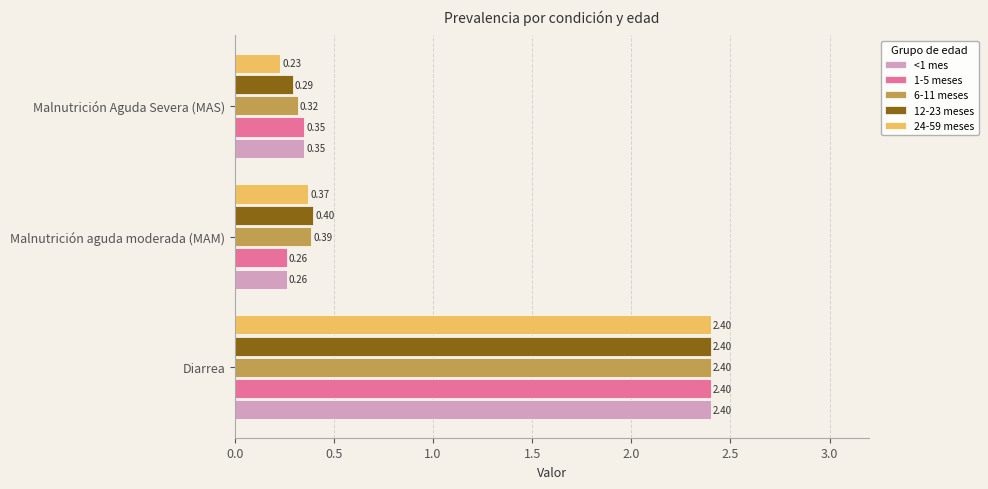

What is the sum of all 12-23 meses values?

3.1